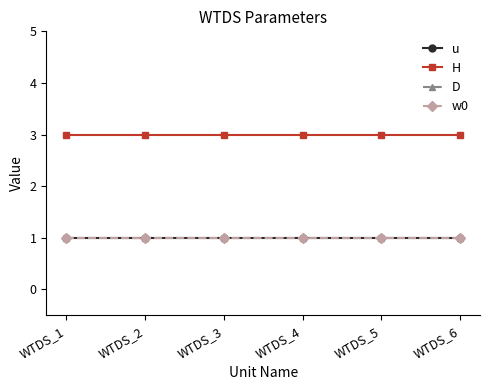

True or false: w0 and D cross at least once.

False